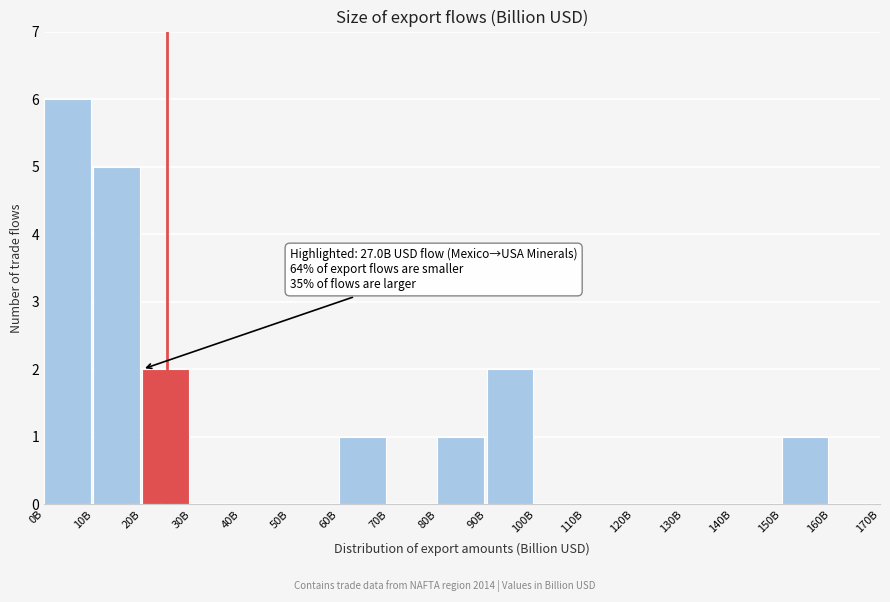

Reading right to left, extract all data points from this chart.

160B=0	150B=1	140B=0	130B=0	120B=0	110B=0	100B=0	90B=2	80B=1	70B=0	60B=1	50B=0	40B=0	30B=0	20B=2	10B=5	0B=6